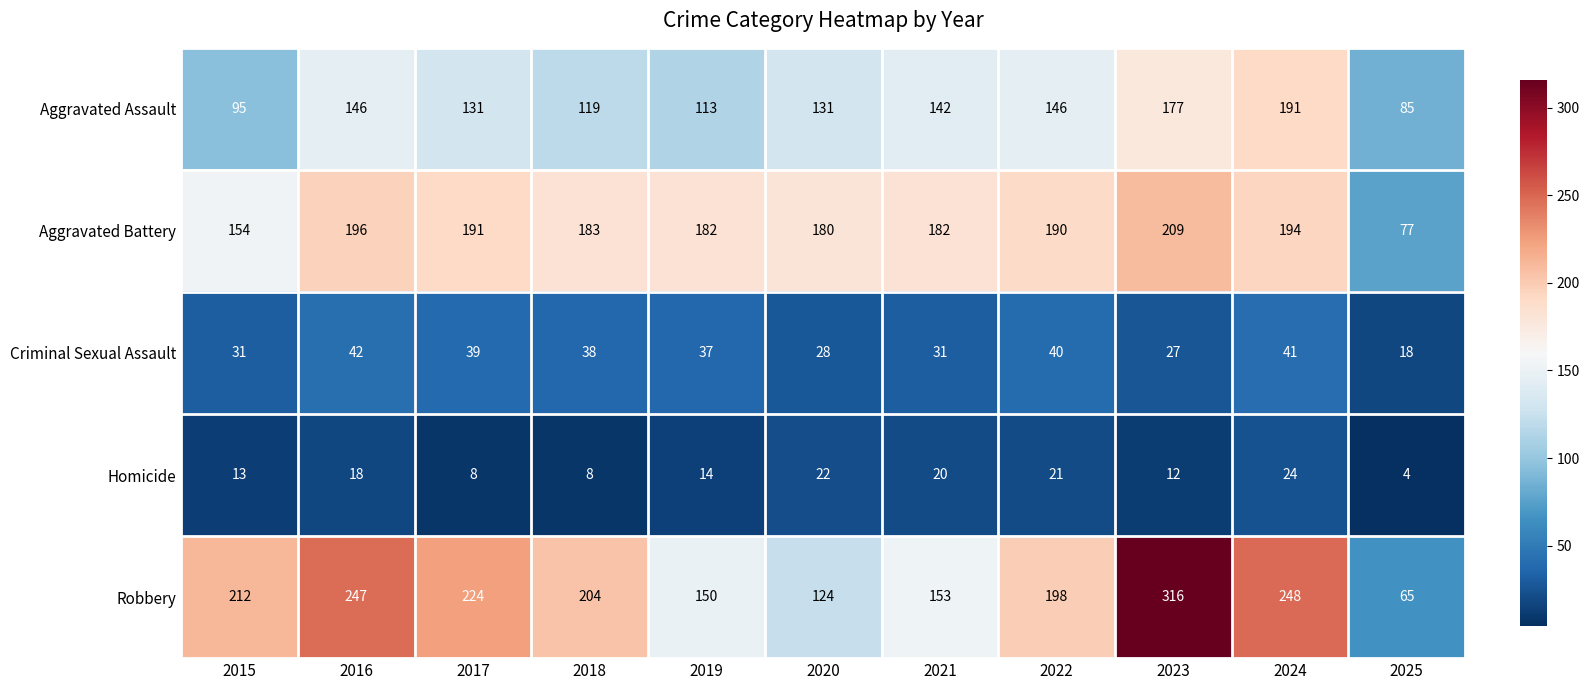

The Homicide series shows 6 at 2025. True or false?

False